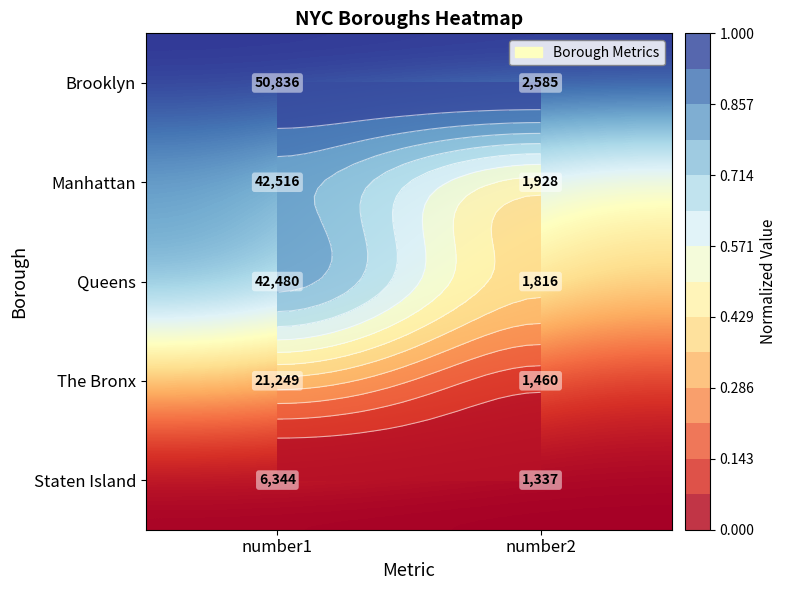

Where is Manhattan nearest to the value 0?

number2